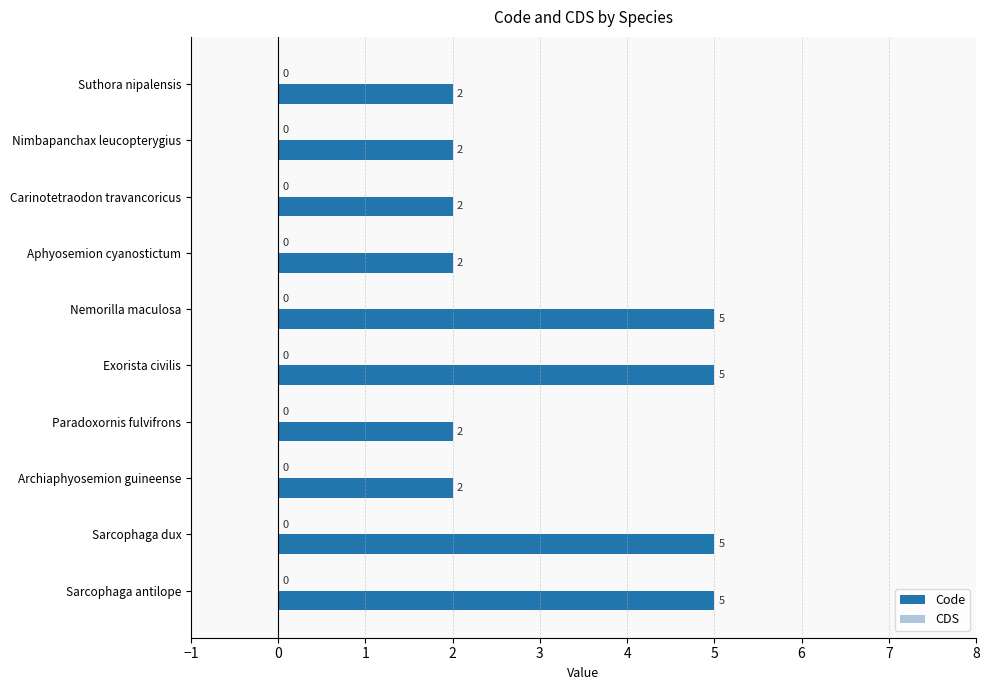

What is the label of the 9th bar from the bottom?

Nimbapanchax leucopterygius